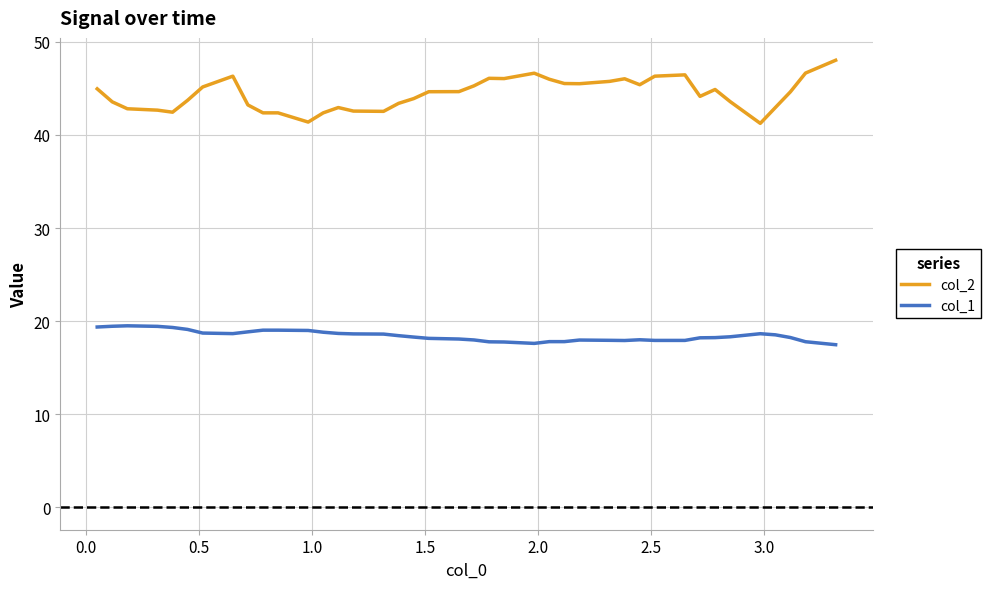

Which series has the largest total across all categories?

col_2